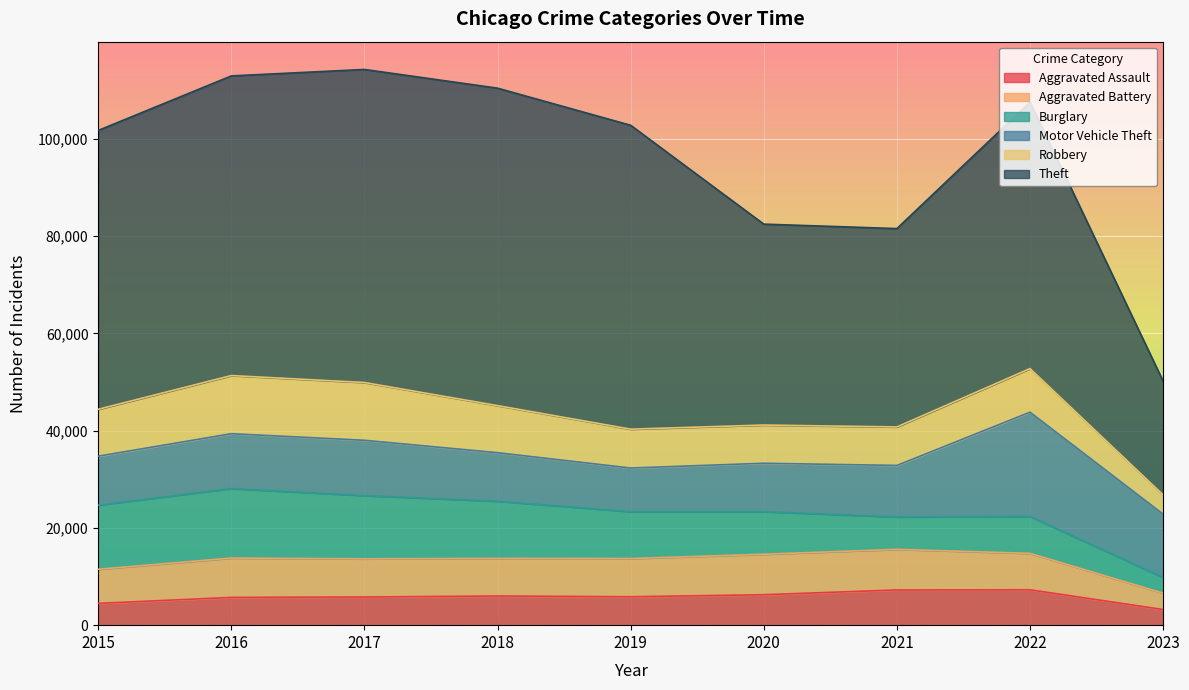

What is the value of the Robbery point at the 4th from the left?

9680